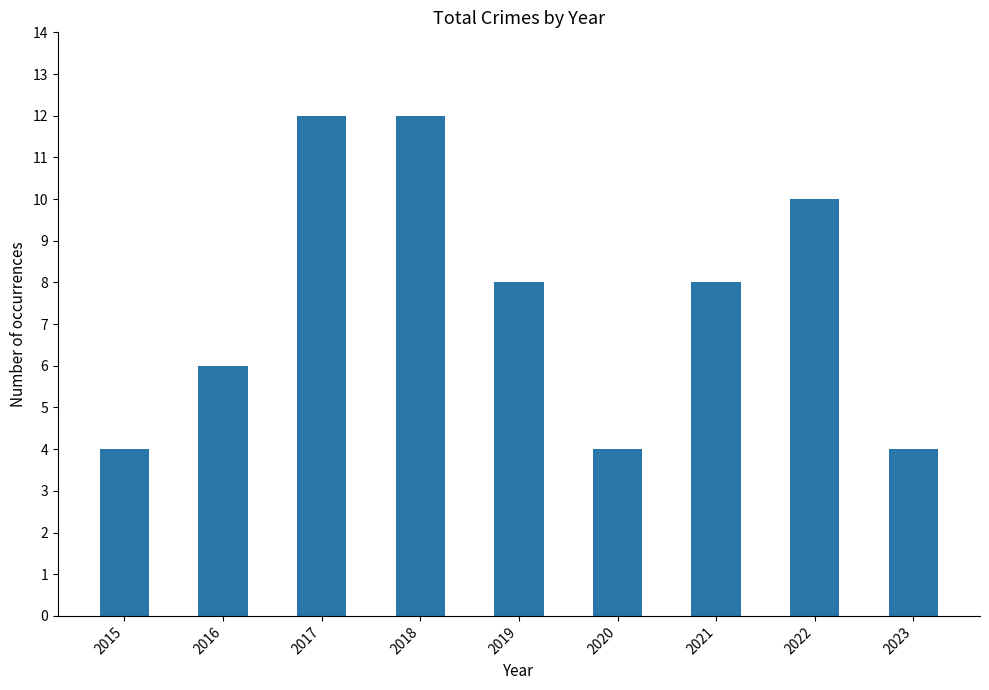

What is the change in value from 2017 to 2023?

-8